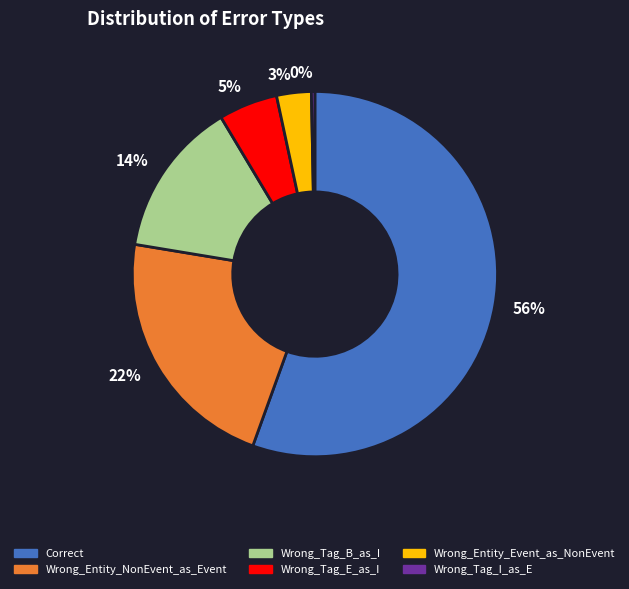

To the nearest percent, what portion does Wrong_Tag_E_as_I represent?

5%